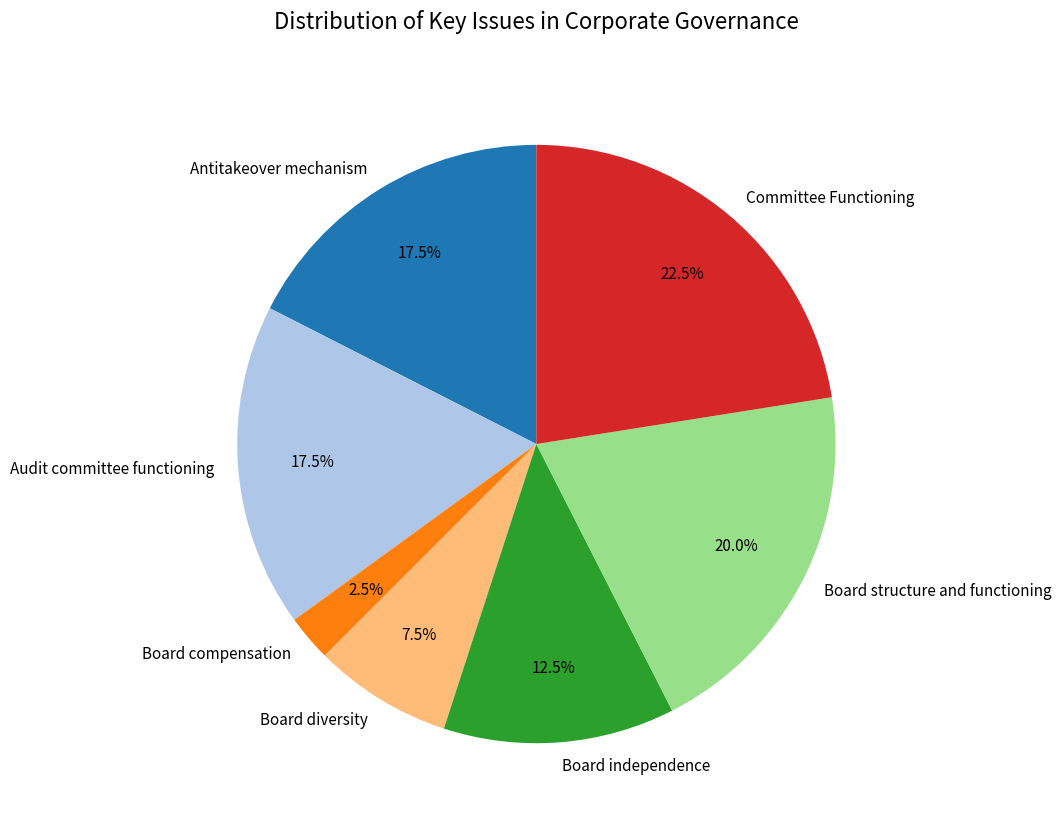

To the nearest percent, what is the average slice percentage?

14%